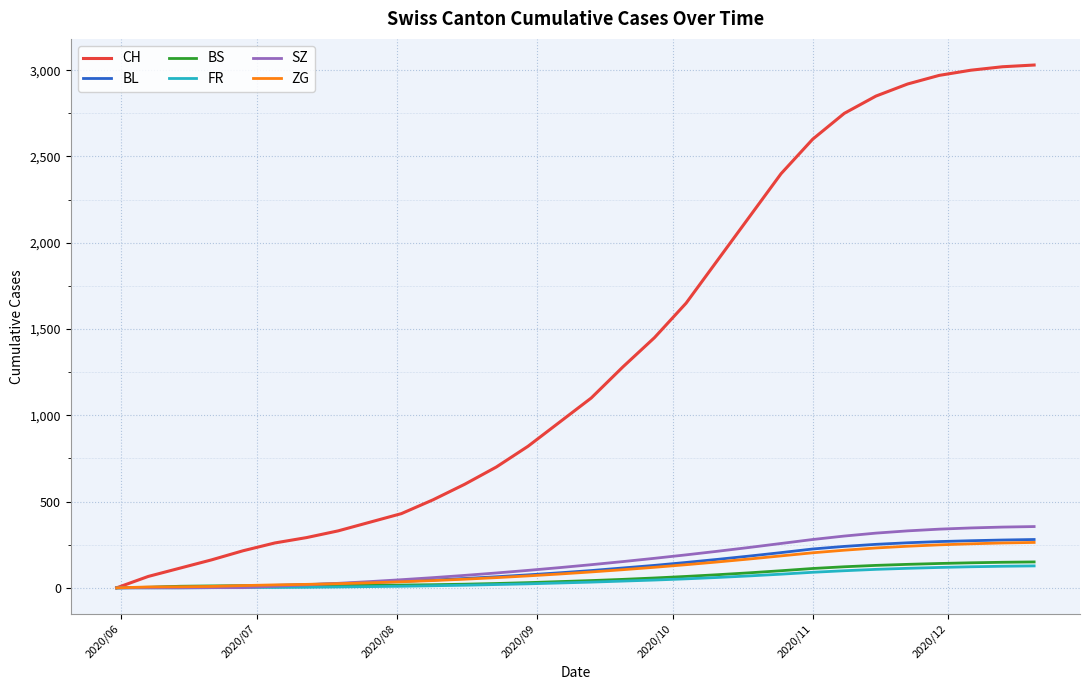

Which series has the largest range (max minus min)?

CH